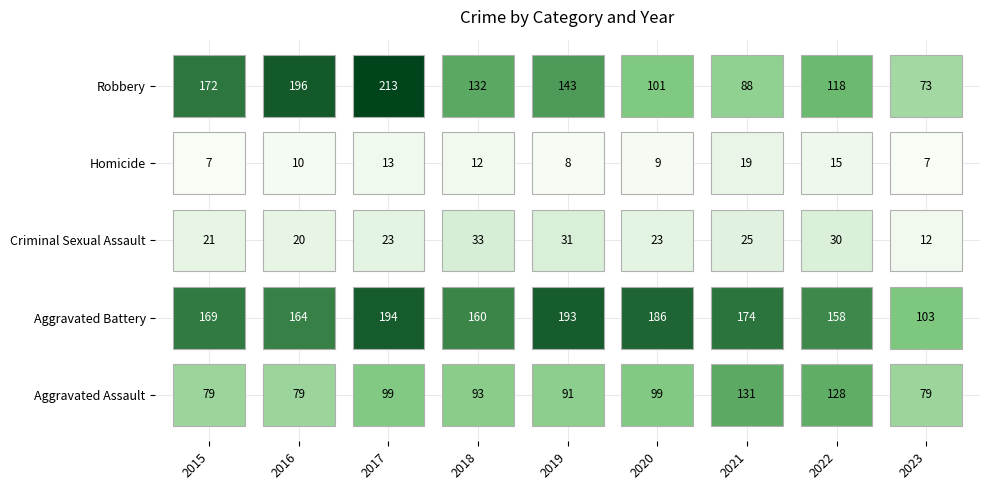

How many values in the Criminal Sexual Assault series are below 23?

3